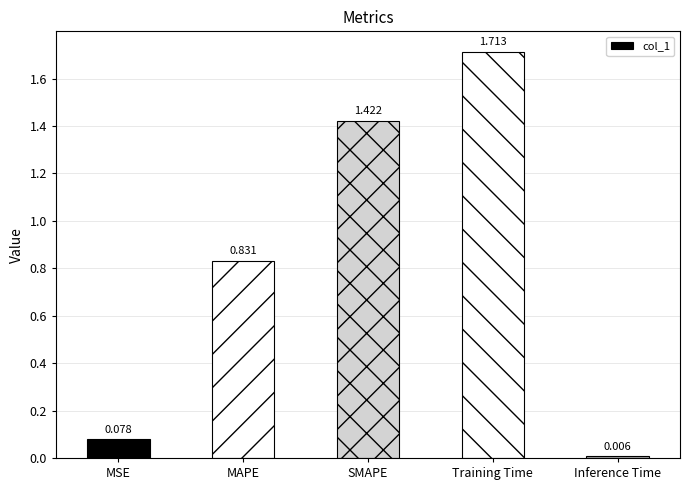

Between SMAPE and MSE, which is larger?

SMAPE